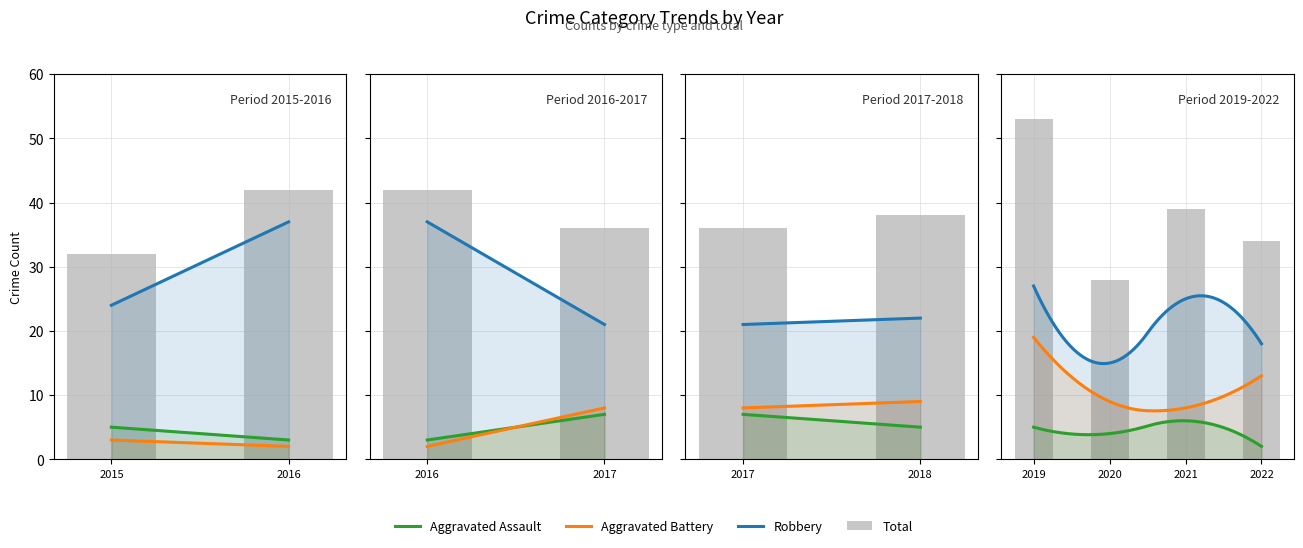

At which label does Aggravated Battery reach its peak?

2019